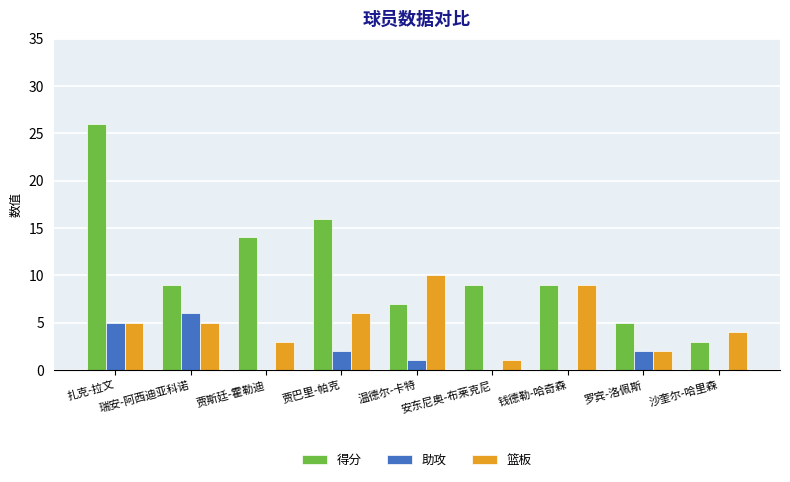

Read the 得分 value at 扎克-拉文, to the nearest 5.

25